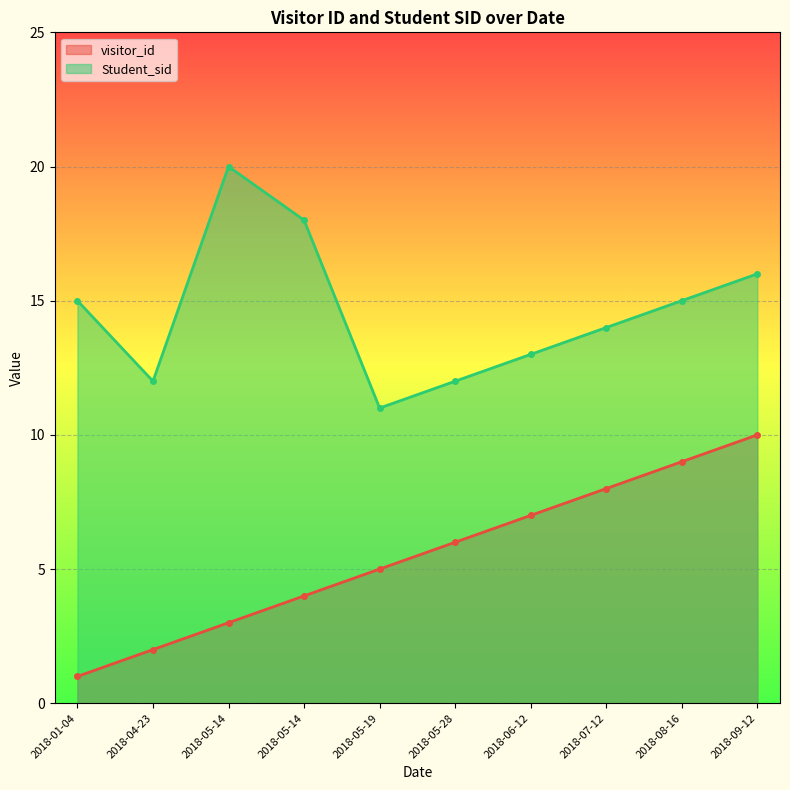

How many lines are shown in the chart?

2